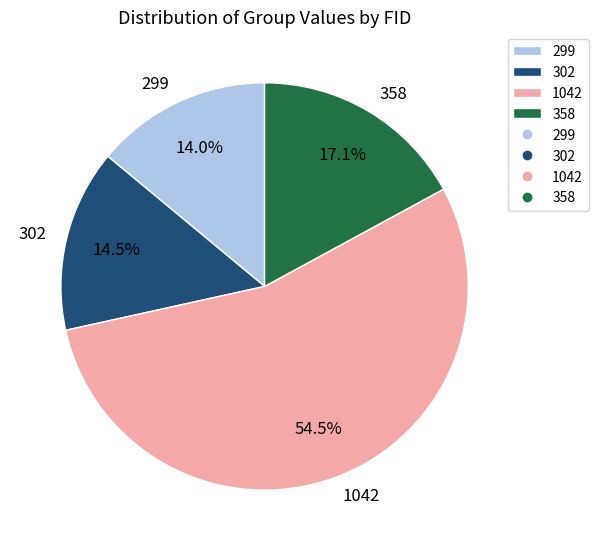

What is the majority slice?

1042